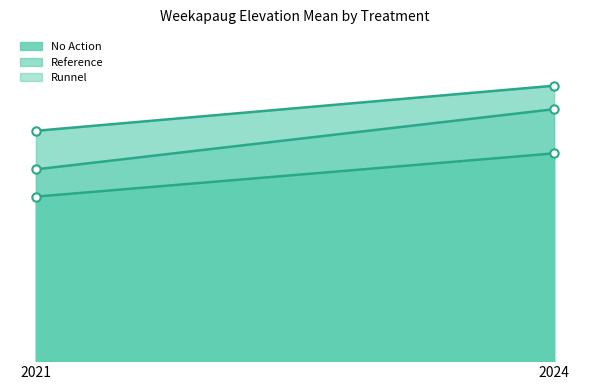

What is the sum of the No Action values at 2021 and 2024?

0.4